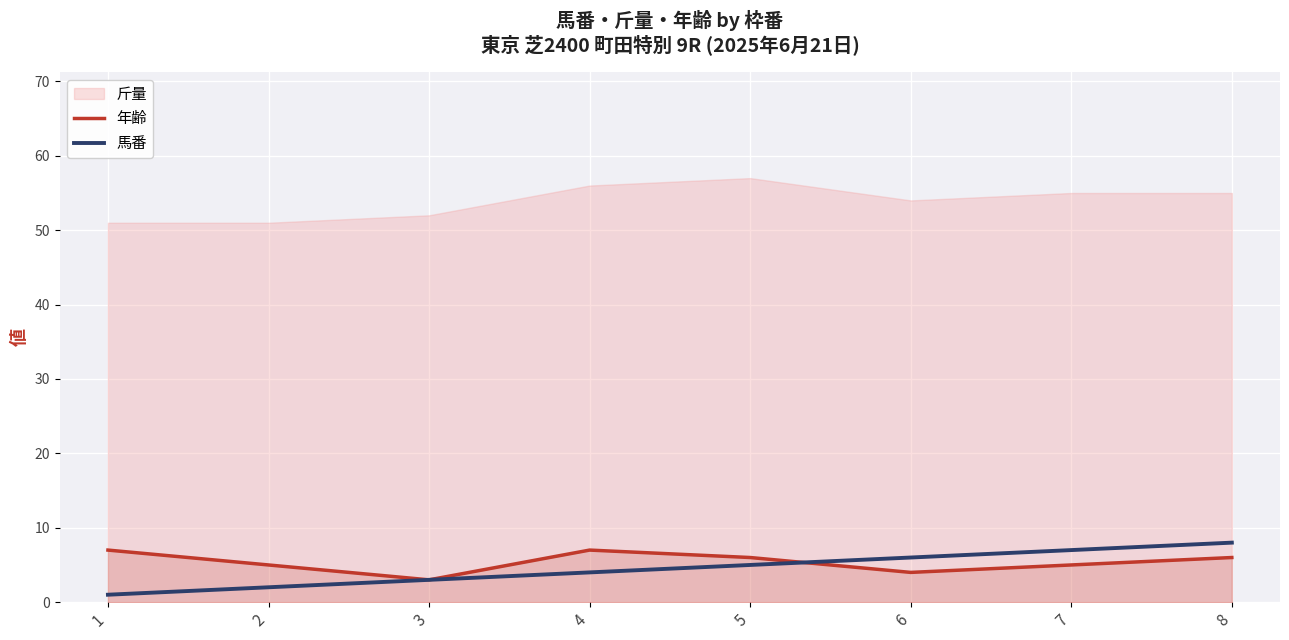

What is the sum of the 年齢 values at 8 and 7?

11